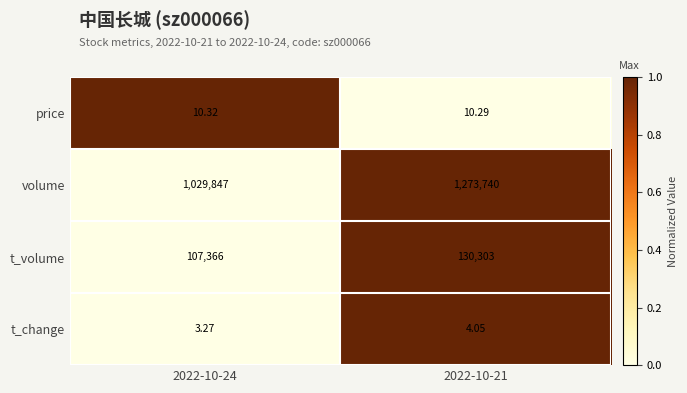

List the series in order of their peak value, highest first.

volume, t_volume, price, t_change